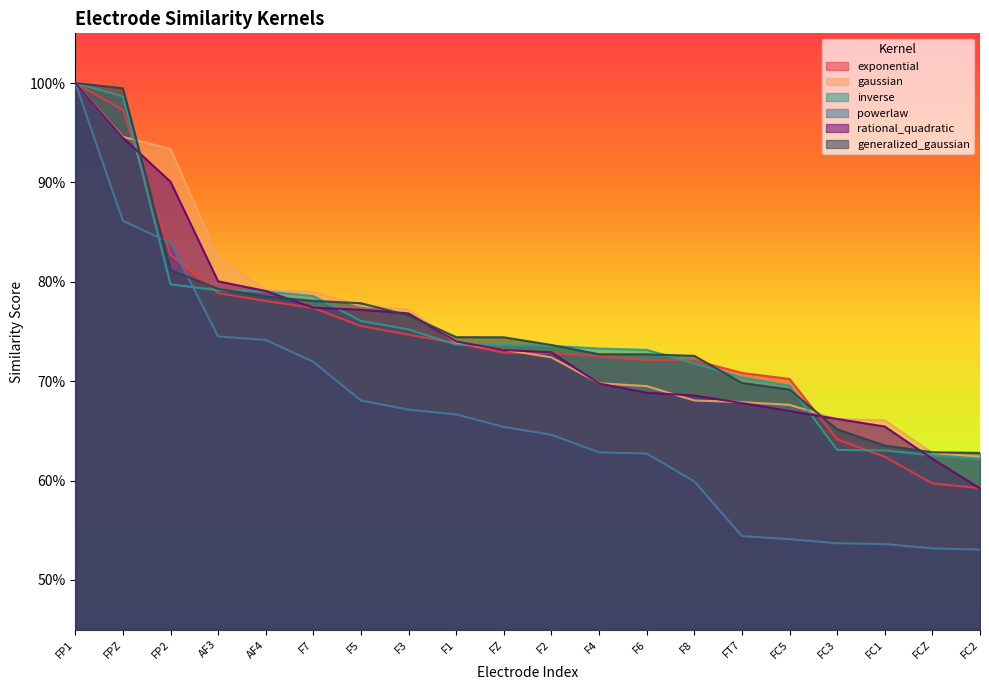

Is the value of exponential at F7 greater than the value of generalized_gaussian at F6?

Yes